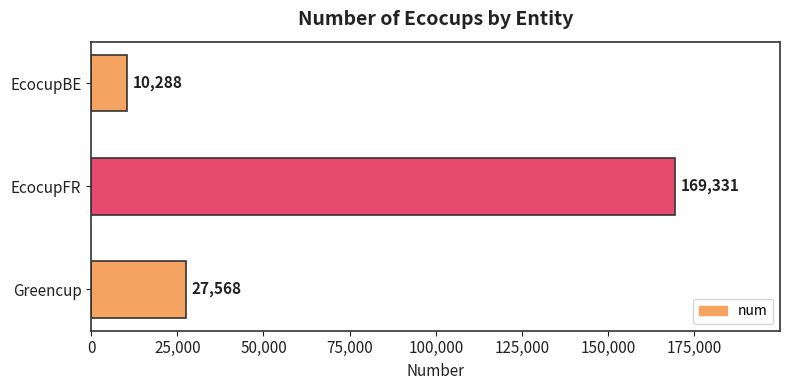

How many bars are there in total?

3